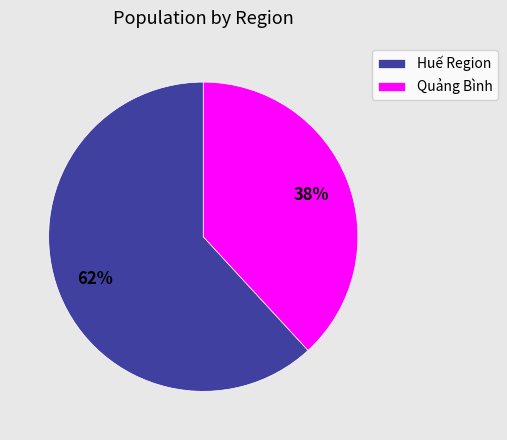

Combined, do Huế Region and Quảng Bình account for over 50%?

Yes